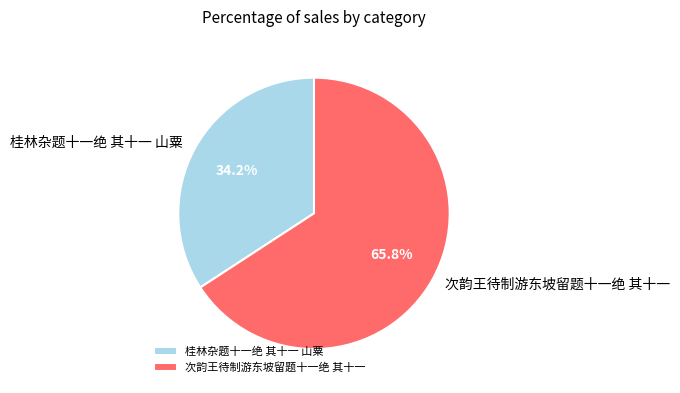

To the nearest percent, what percentage of the pie is 桂林杂题十一绝 其十一 山粟?

34%